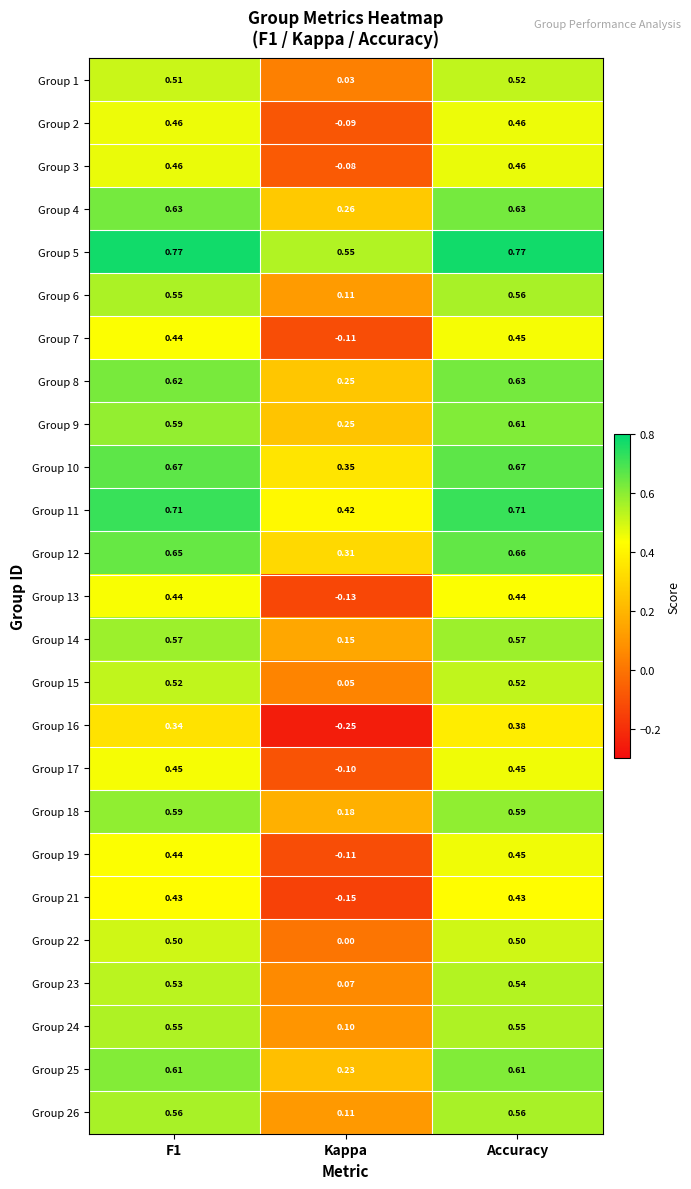

At which label is Group 11 closest to 0?

Kappa